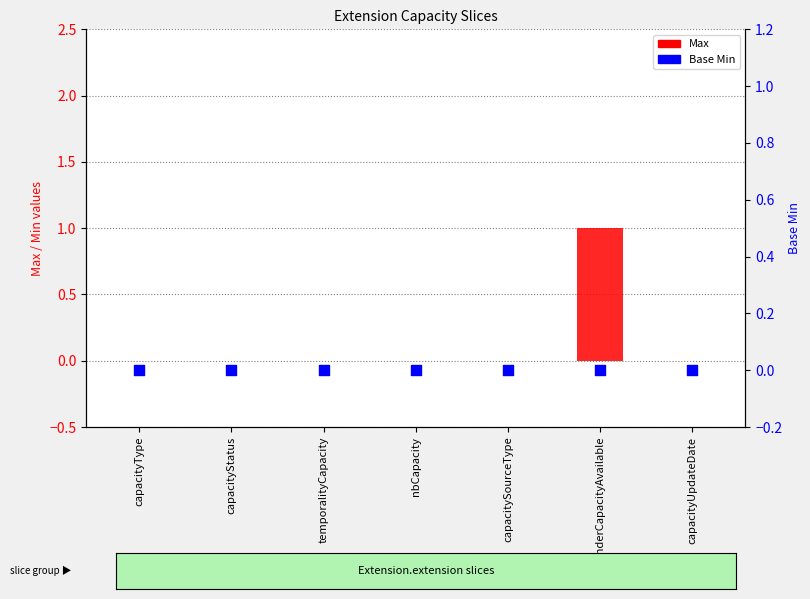

What are all the series names shown in the legend?

Max, Base Min